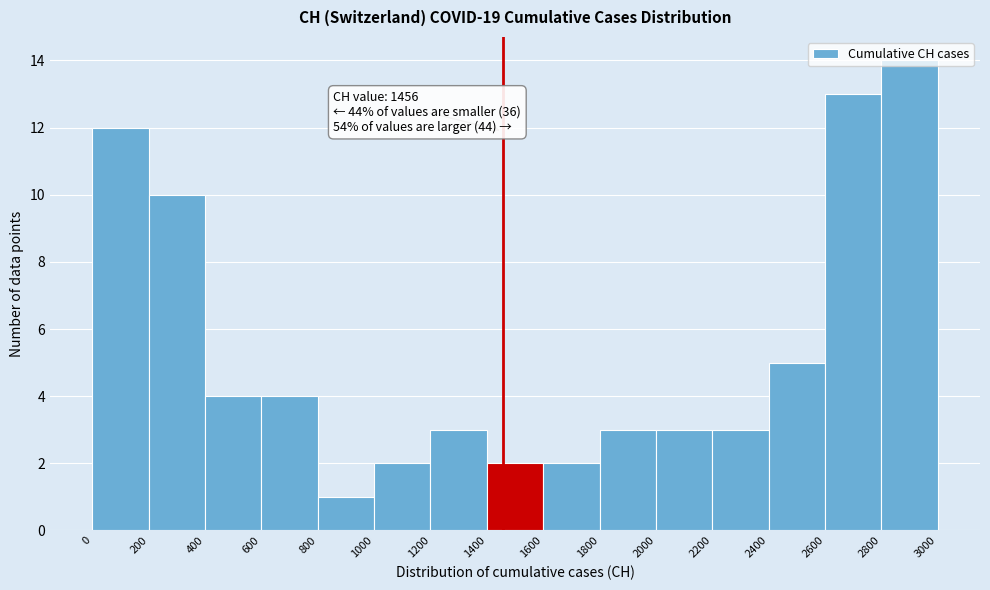

Which range on the x-axis has the tallest bar?

2800 to 3000